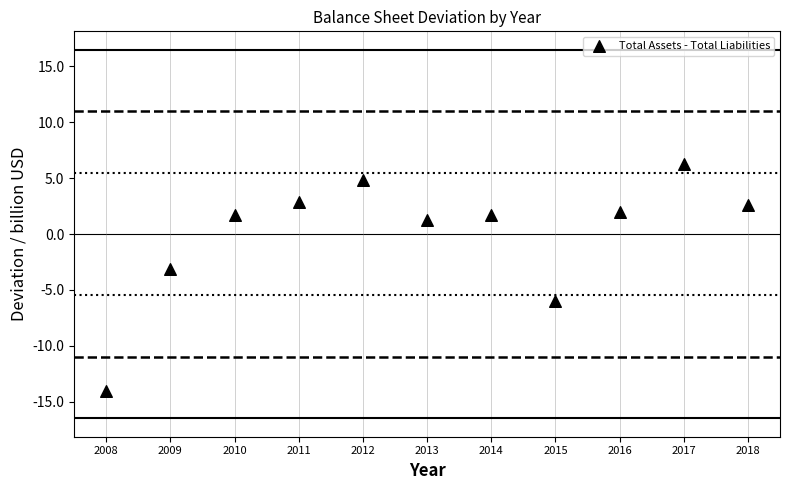

What is the average X value?

2013.0